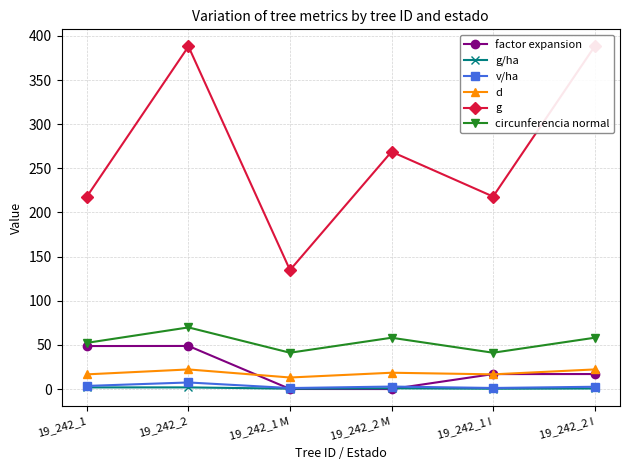

At which label does g first exceed 268?

19_242_2